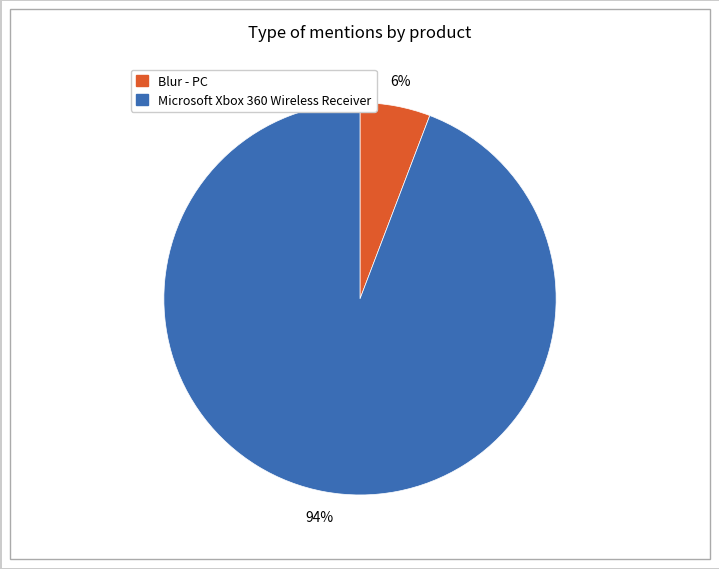

Do Microsoft Xbox 360 Wireless Receiver and Blur - PC together represent more than half of the pie?

Yes